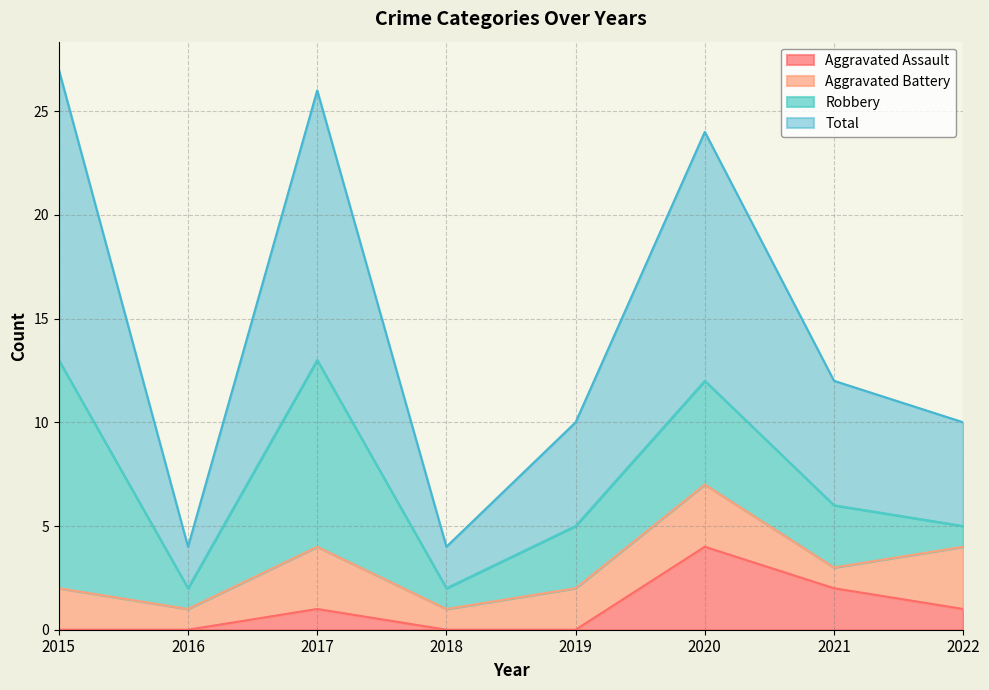

Between 2021 and 2018, which is larger?

2021